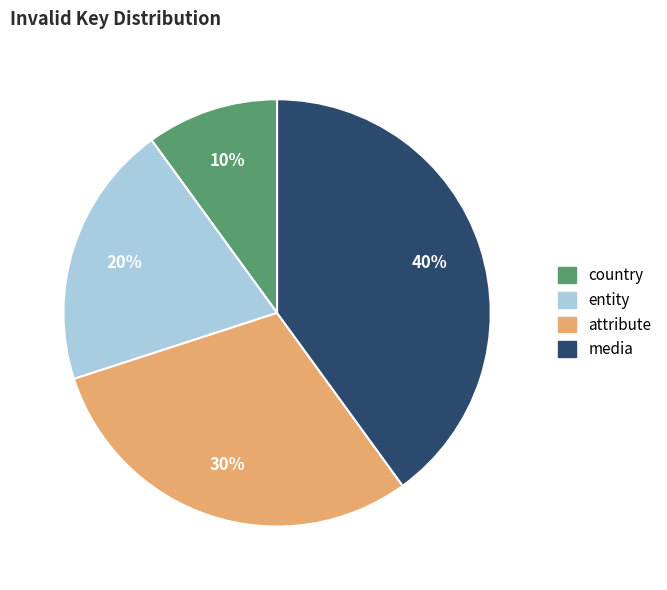

Which slice is the largest?

media